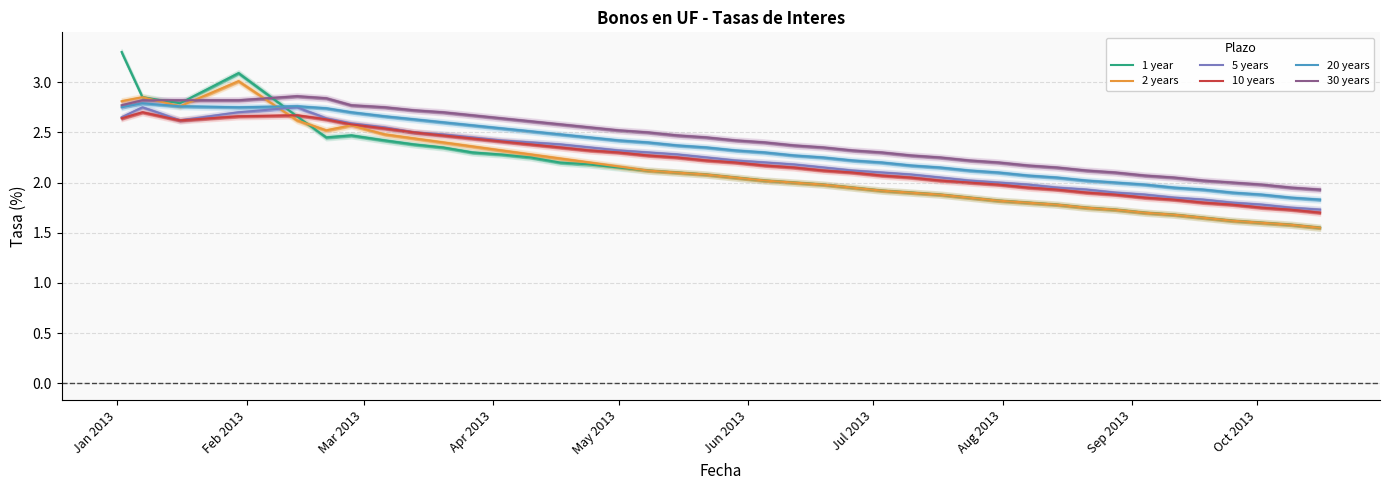

How many times do 1 year and 5 years cross each other?

1